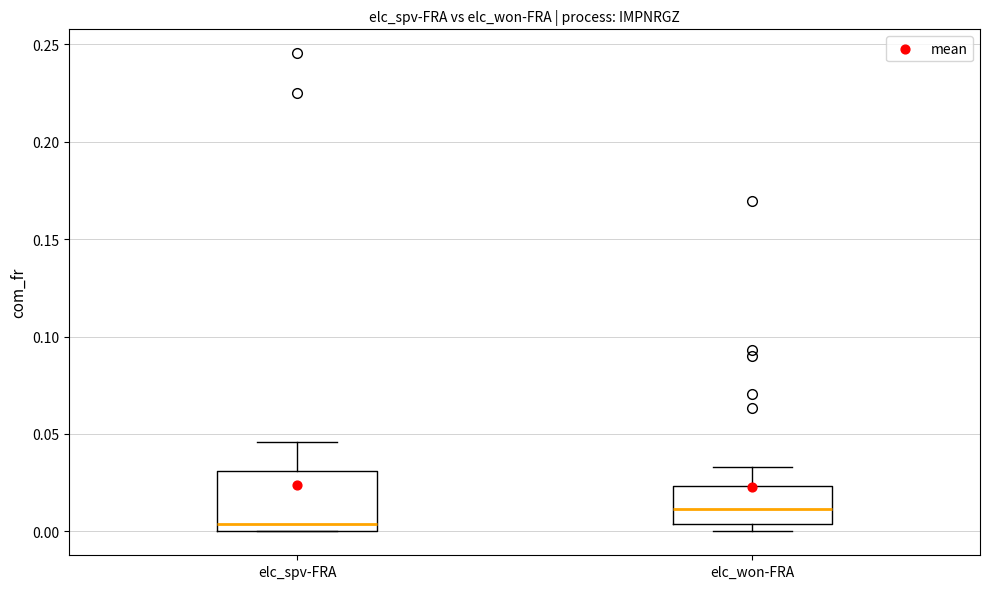

Reading left to right, transcribe this box plot: for each box, give where its median line is, the range the box spans, and where its two whiskers end, as read against the y-axis. The values are not printed on the chart, so give them approximately, as read against the axis.

elc_spv-FRA: median 0.005, box 0.000 to 0.030, whiskers 0.000 to 0.045
elc_won-FRA: median 0.010, box 0.005 to 0.025, whiskers 0.000 to 0.035